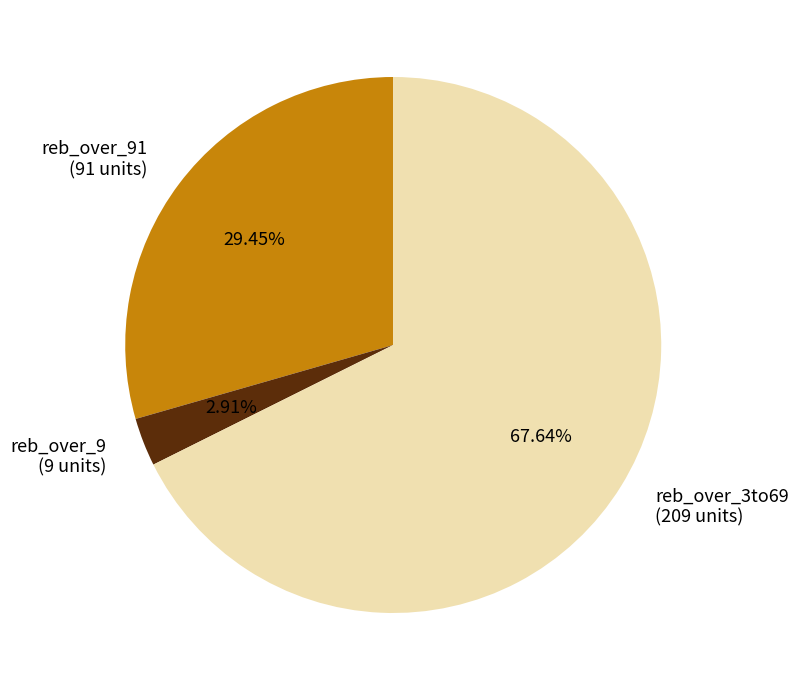

Between reb_over_9 (9 units) and reb_over_91 (91 units), which is larger?

reb_over_91 (91 units)